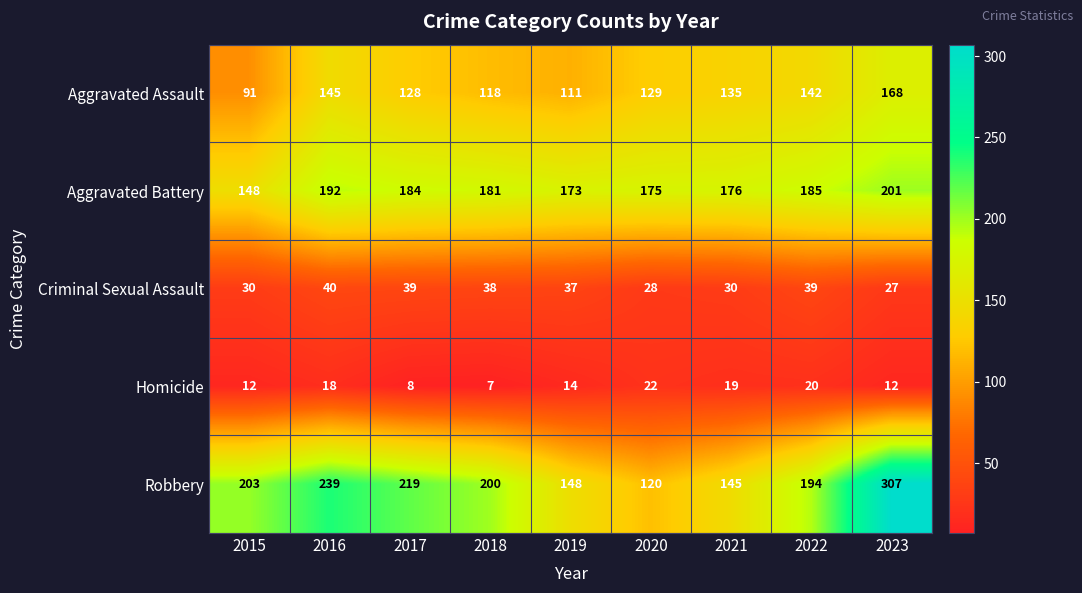

What is the average value of the Aggravated Assault series?

130